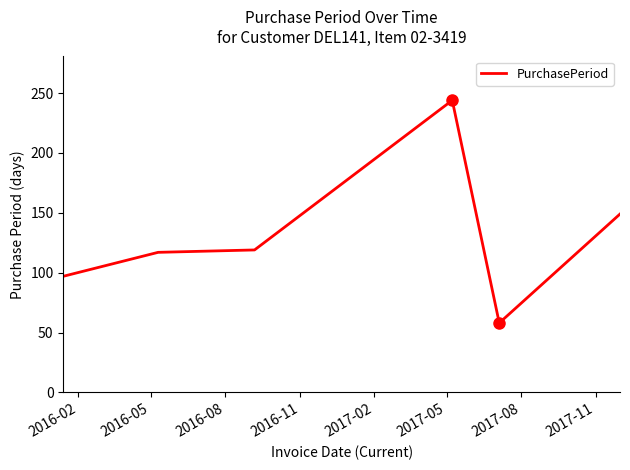

What is the difference between the maximum and minimum values?

186